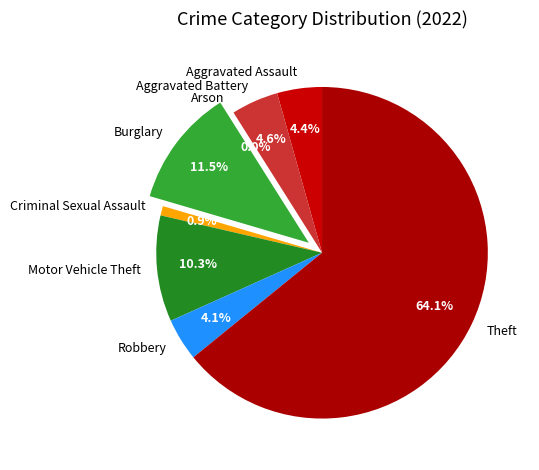

What percentage is the Criminal Sexual Assault slice, to the nearest percent?

1%